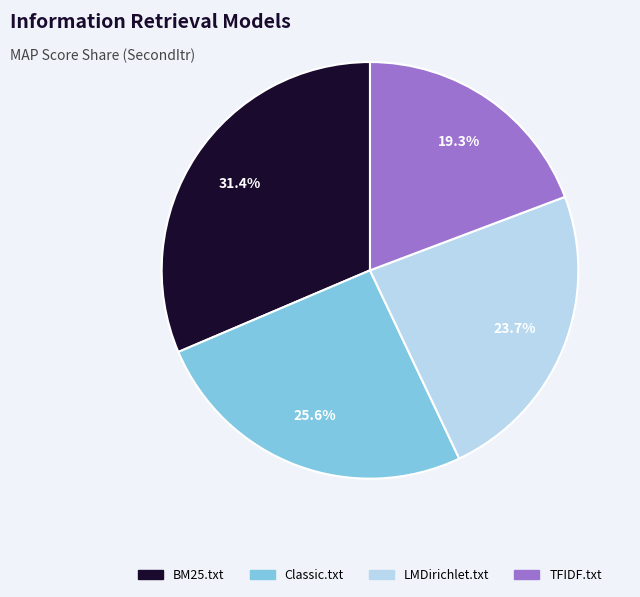

To the nearest percent, what is the average slice percentage?

25%